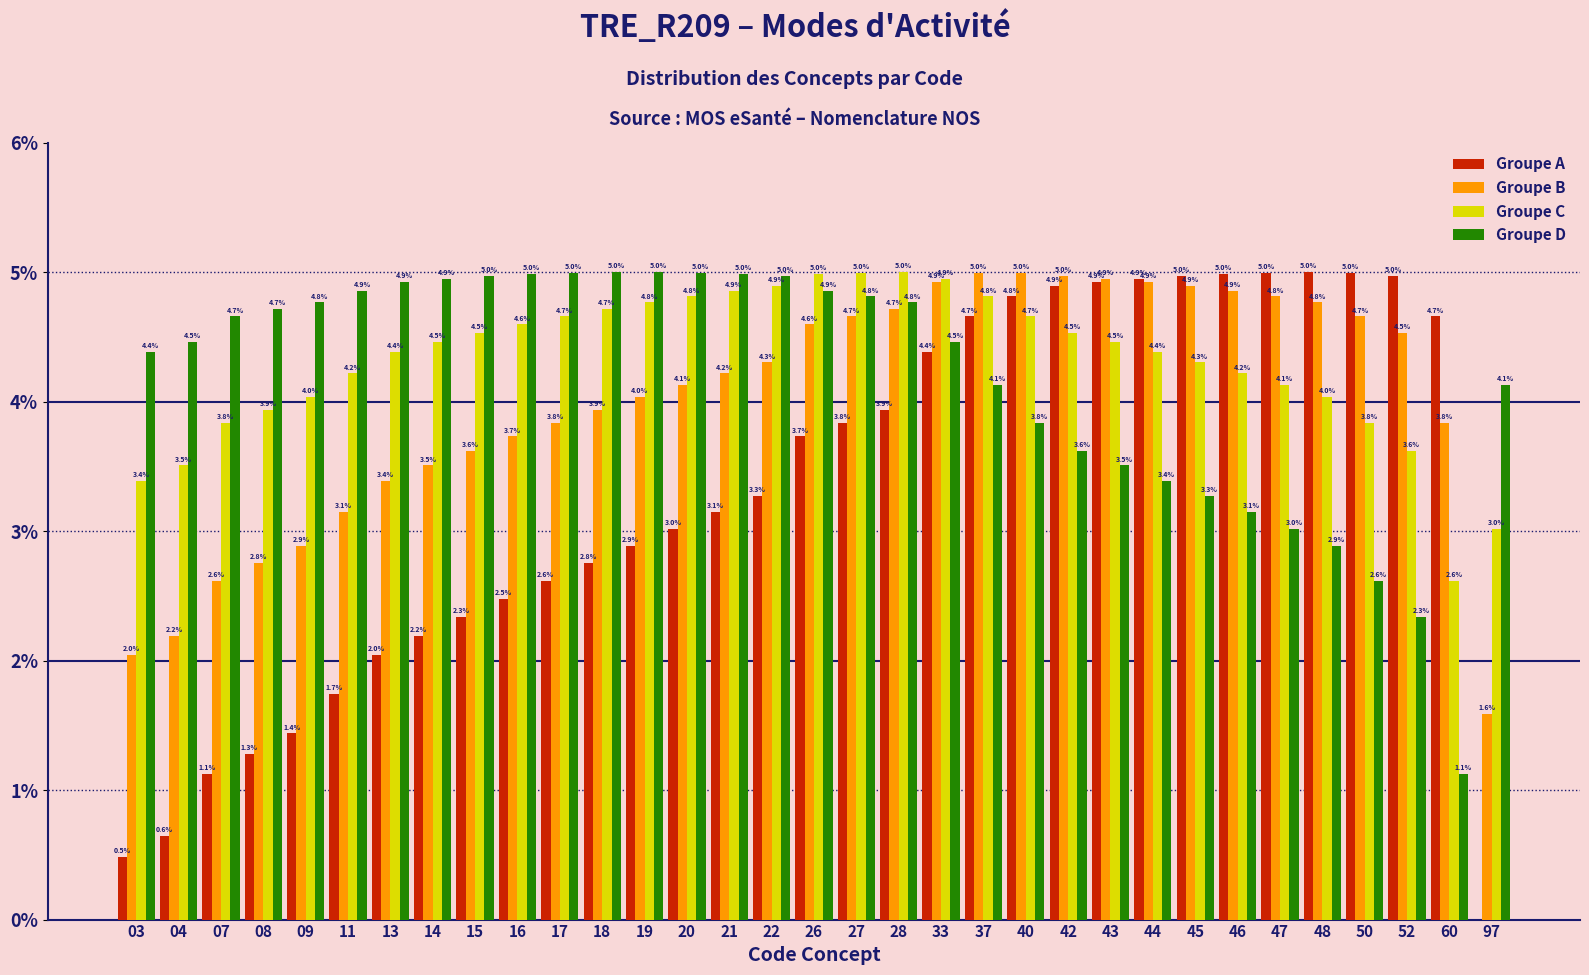

Reading left to right, transcribe all the data shown in this chart.

Groupe A: 03=0.5	04=0.6	07=1.1	08=1.3	09=1.4	11=1.7	13=2.0	14=2.2	15=2.3	16=2.5	17=2.6	18=2.8	19=2.9	20=3.0	21=3.1	22=3.3	26=3.7	27=3.8	28=3.9	33=4.4	37=4.7	40=4.8	42=4.9	43=4.9	44=4.9	45=5.0	46=5.0	47=5.0	48=5.0	50=5.0	52=5.0	60=4.7	97=0.0
Groupe B: 03=2.0	04=2.2	07=2.6	08=2.8	09=2.9	11=3.1	13=3.4	14=3.5	15=3.6	16=3.7	17=3.8	18=3.9	19=4.0	20=4.1	21=4.2	22=4.3	26=4.6	27=4.7	28=4.7	33=4.9	37=5.0	40=5.0	42=5.0	43=4.9	44=4.9	45=4.9	46=4.9	47=4.8	48=4.8	50=4.7	52=4.5	60=3.8	97=1.6
Groupe C: 03=3.4	04=3.5	07=3.8	08=3.9	09=4.0	11=4.2	13=4.4	14=4.5	15=4.5	16=4.6	17=4.7	18=4.7	19=4.8	20=4.8	21=4.9	22=4.9	26=5.0	27=5.0	28=5.0	33=4.9	37=4.8	40=4.7	42=4.5	43=4.5	44=4.4	45=4.3	46=4.2	47=4.1	48=4.0	50=3.8	52=3.6	60=2.6	97=3.0
Groupe D: 03=4.4	04=4.5	07=4.7	08=4.7	09=4.8	11=4.9	13=4.9	14=4.9	15=5.0	16=5.0	17=5.0	18=5.0	19=5.0	20=5.0	21=5.0	22=5.0	26=4.9	27=4.8	28=4.8	33=4.5	37=4.1	40=3.8	42=3.6	43=3.5	44=3.4	45=3.3	46=3.1	47=3.0	48=2.9	50=2.6	52=2.3	60=1.1	97=4.1